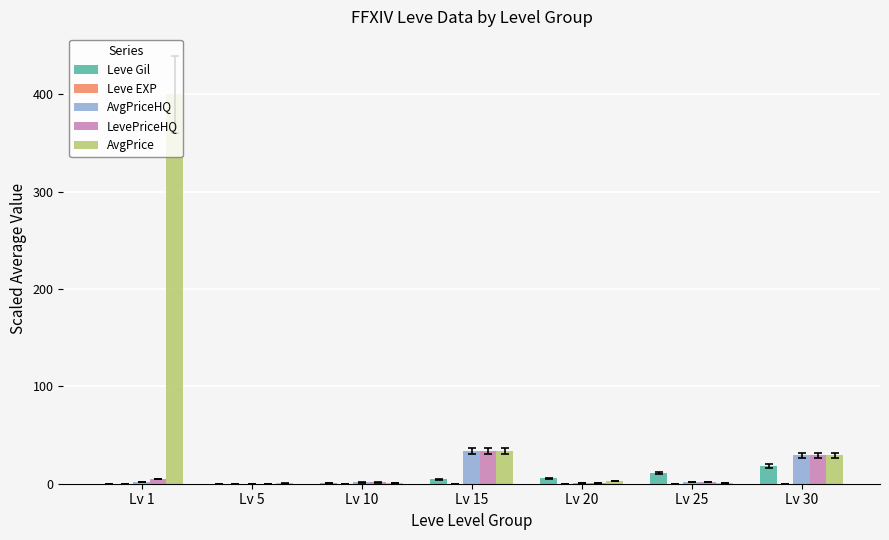

Is it true that Leve Gil equals 1.0 at Lv 10?

True